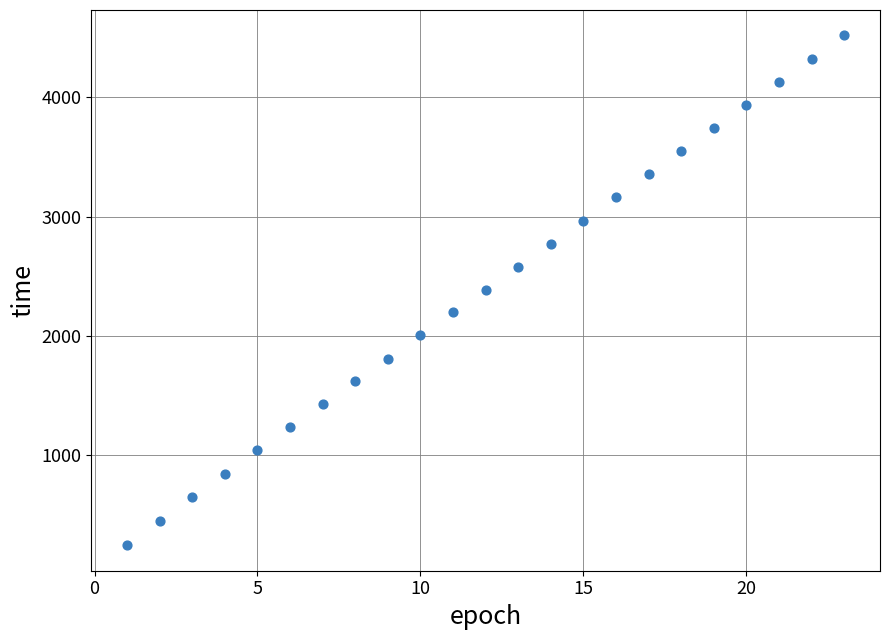

What is the range of X values (max minus min)?

22.0